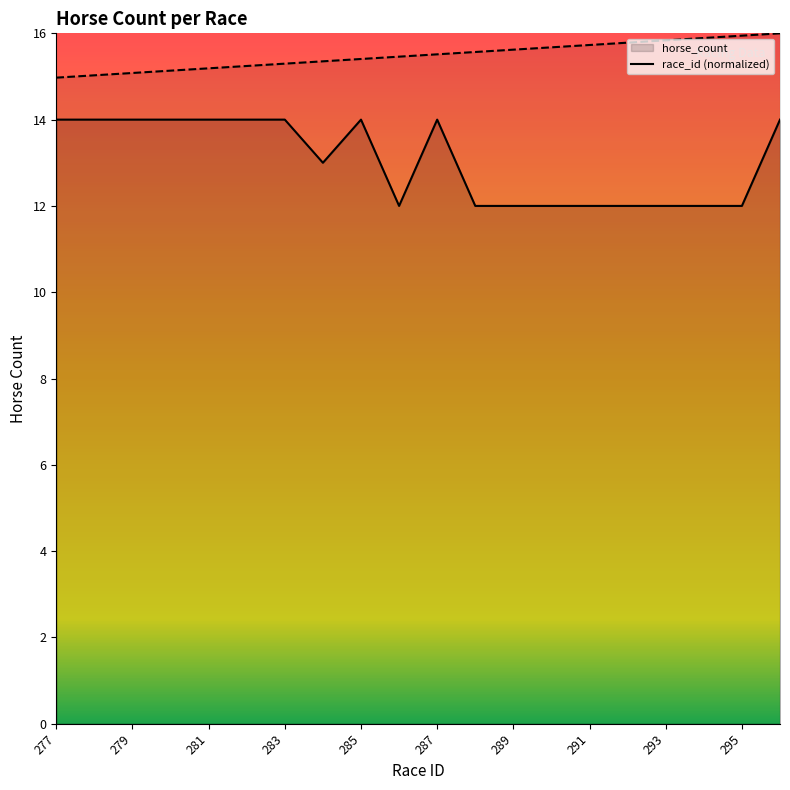

What is the sum of the horse_count values at 286 and 281?

26.0